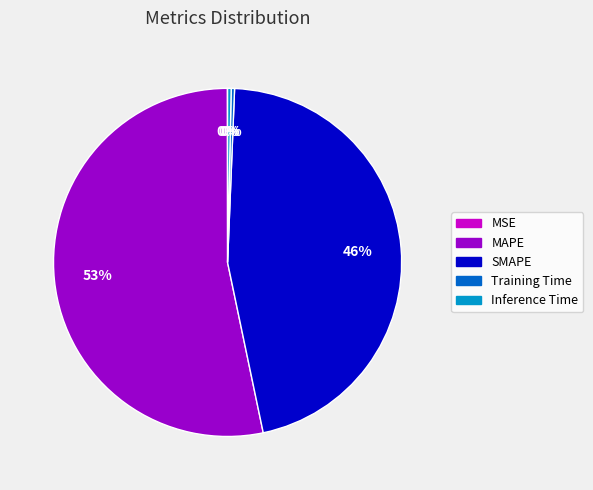

What is the largest slice in the pie chart?

MAPE